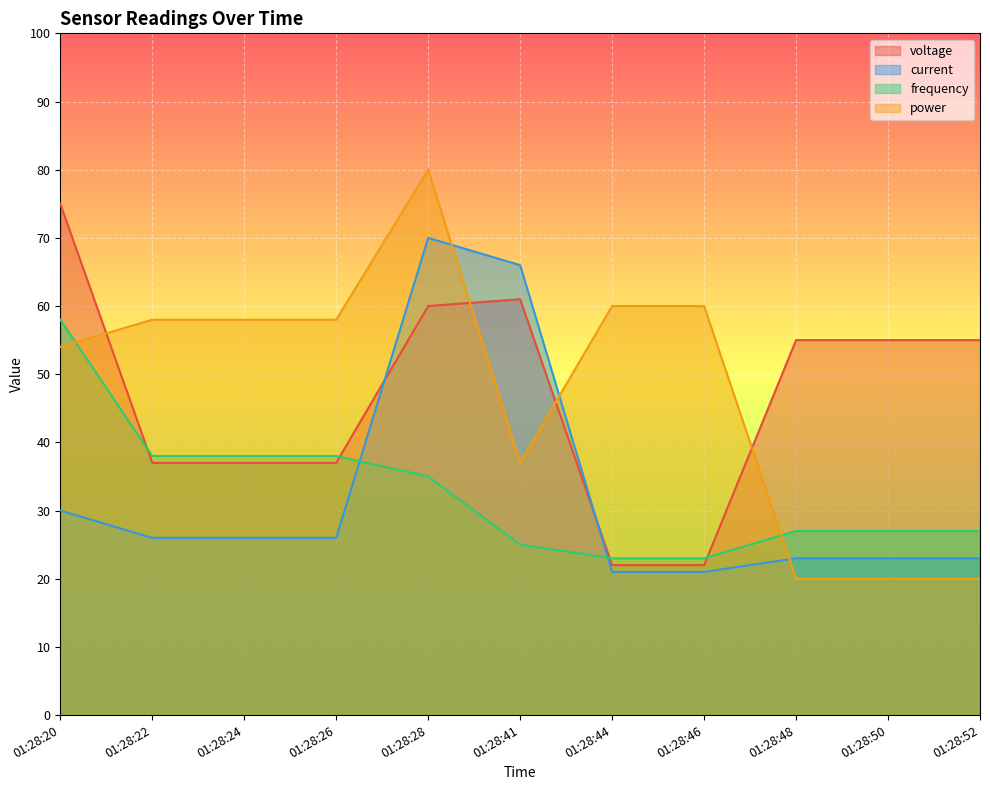

Reading left to right, list all the values displayed in this chart.

voltage: 75	37	37	37	60	61	22	22	55	55	55
current: 30	26	26	26	70	66	21	21	23	23	23
frequency: 58	38	38	38	35	25	23	23	27	27	27
power: 54	58	58	58	80	37	60	60	20	20	20